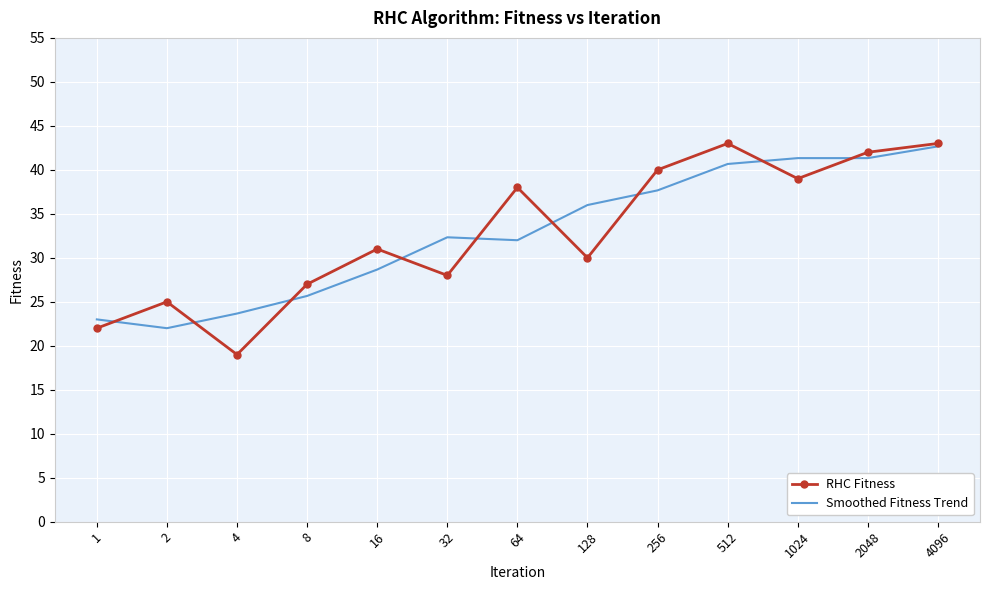

What is the maximum value shown in the chart?

43.0